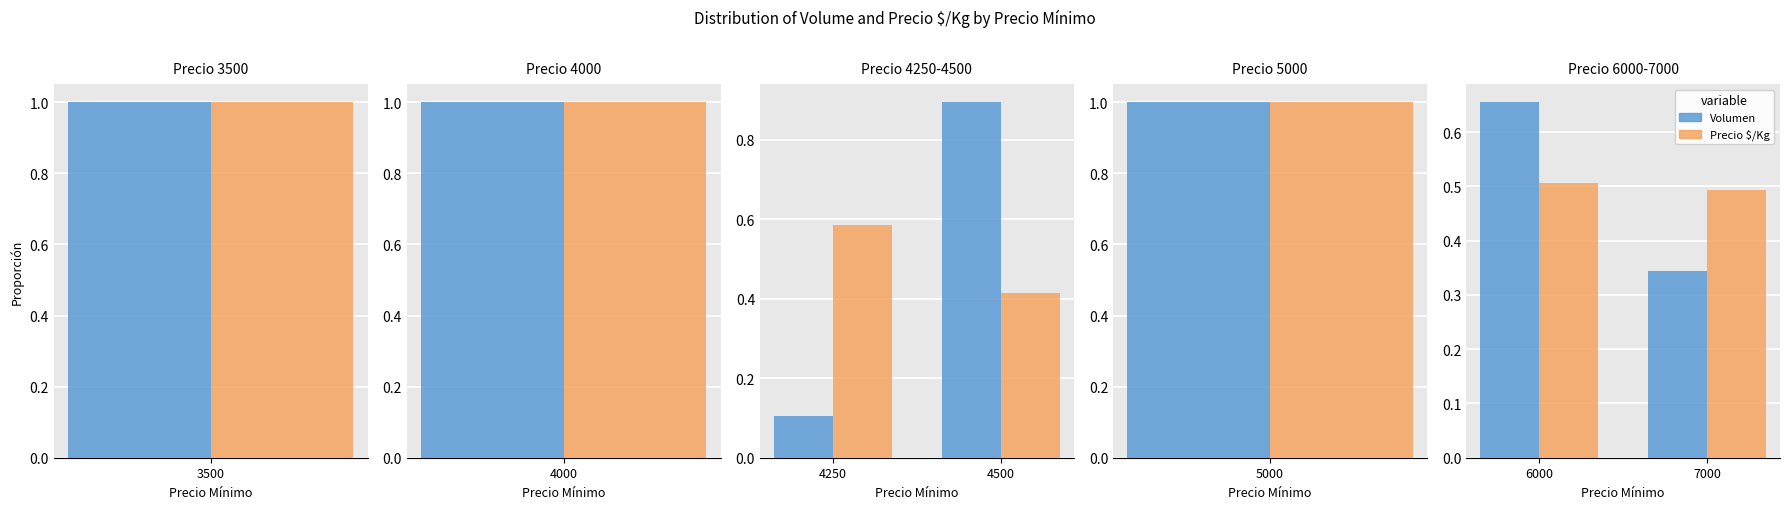

At which category is the sum across all series the highest?

6000